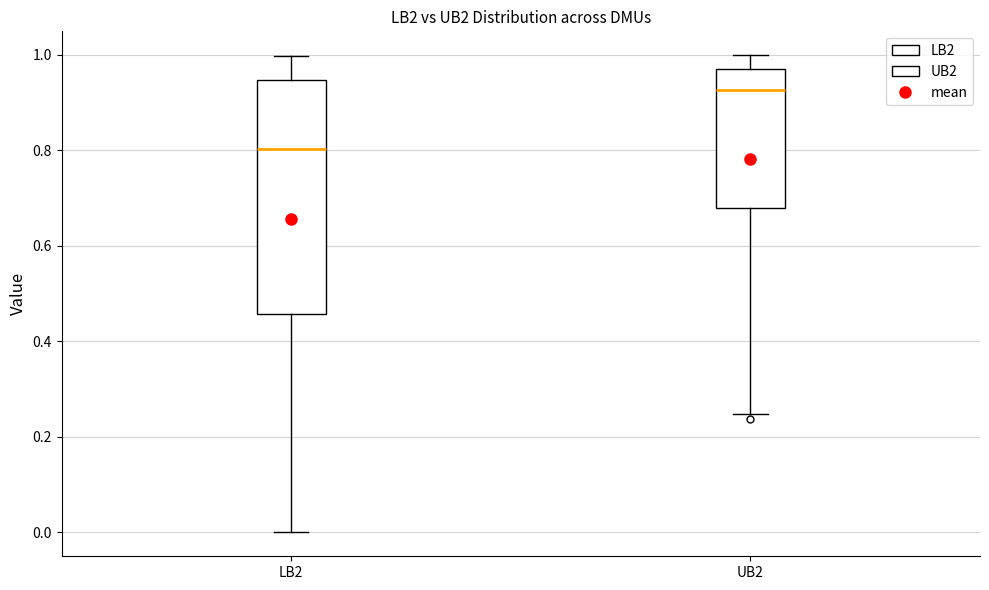

Reading left to right, read every box against the y-axis: the position of its median line, the range the box covers, and the ends of its whiskers. The values are not printed on the chart, so give them approximately, as read against the axis.

LB2: median 0.80, box 0.46 to 0.94, whiskers 0.00 to 1.00
UB2: median 0.92, box 0.68 to 0.96, whiskers 0.24 to 1.00